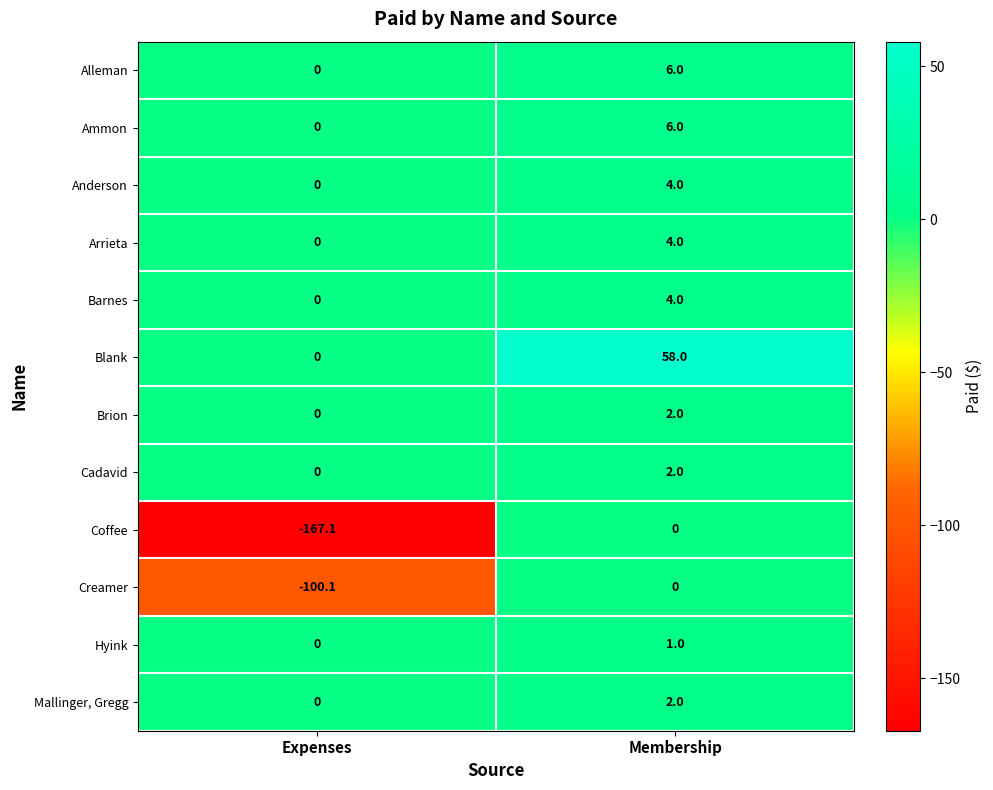

True or false: Creamer has a value of 43.6 at Membership.

False